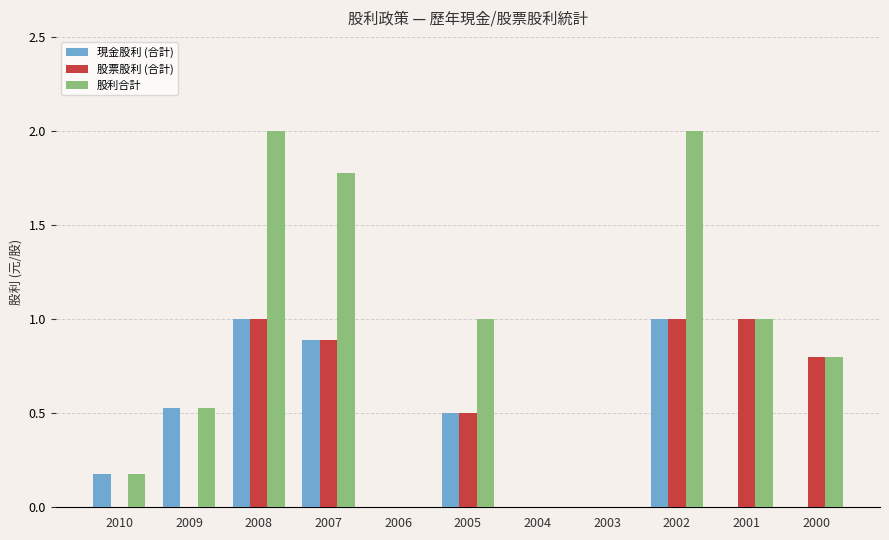

True or false: 現金股利 (合計) has a value of 0.0 at 2000.

True